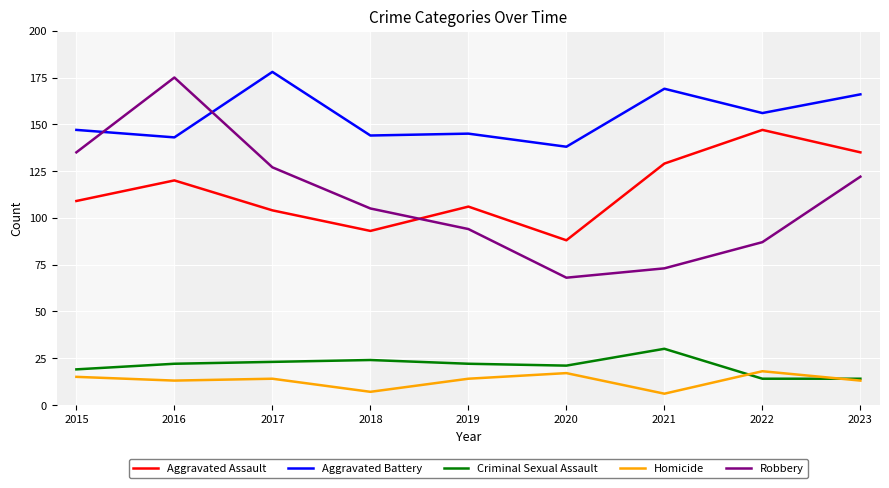

The Homicide series shows 21 at 2017. True or false?

False